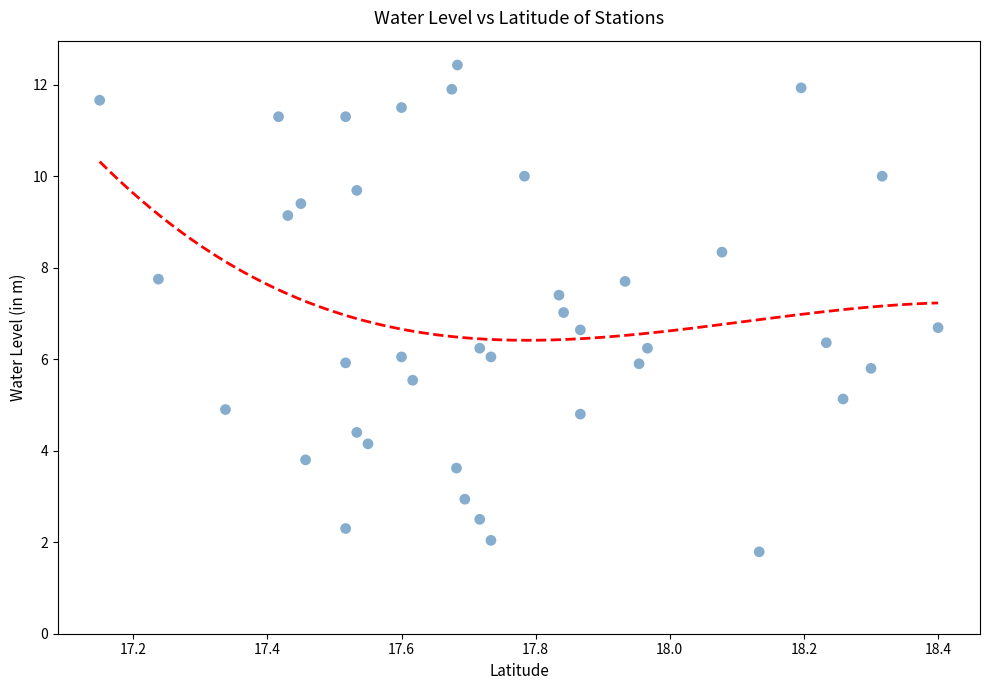

What is the range of X values (max minus min)?

1.2